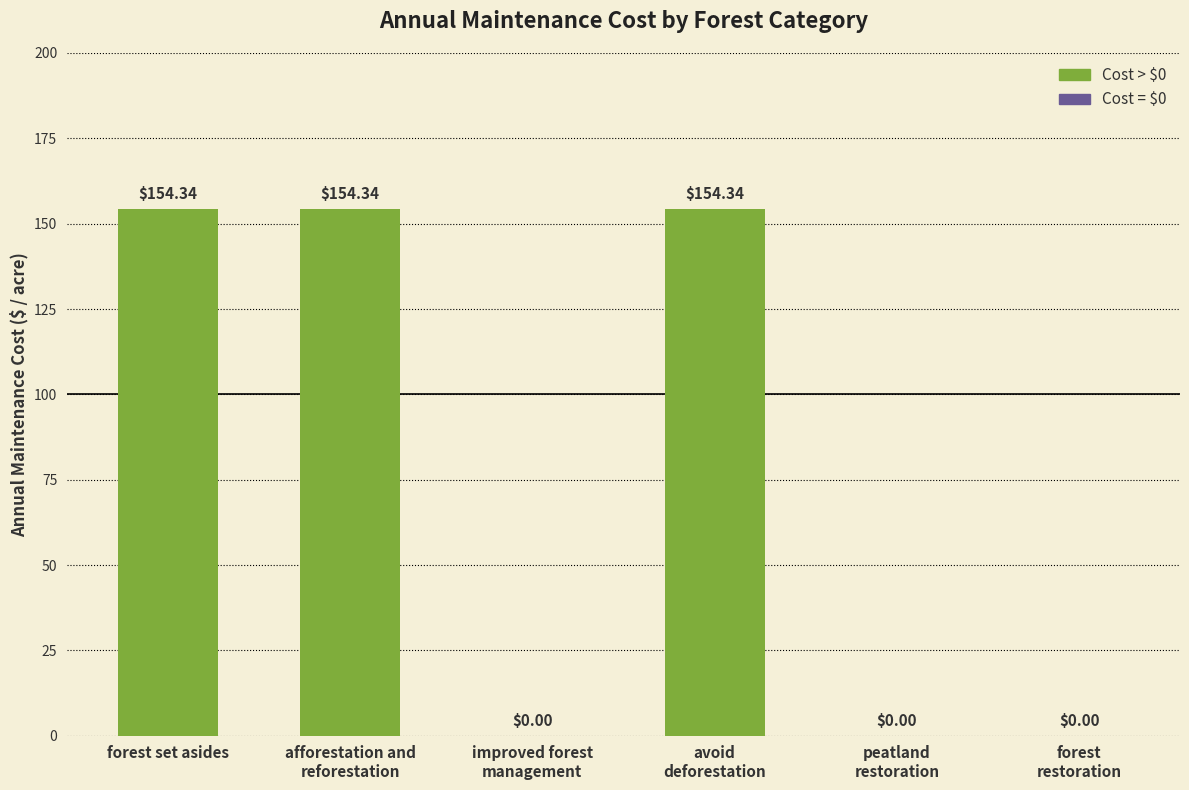

Reading right to left, what are all the values shown in this chart?

0.0	0.0	154.3	0.0	154.3	154.3